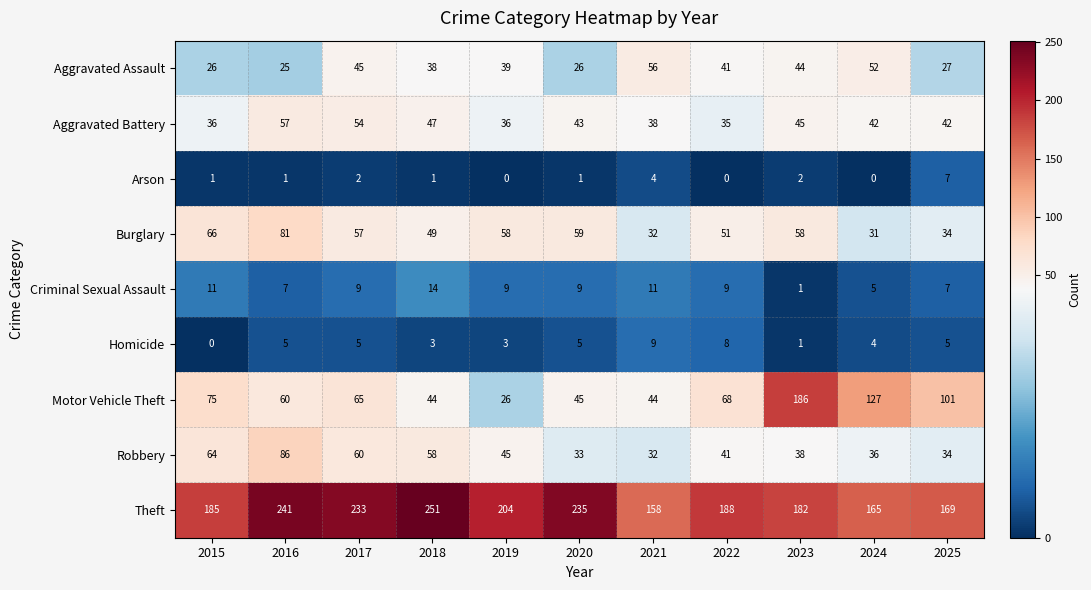

Which label corresponds to the largest value in the chart?

2018